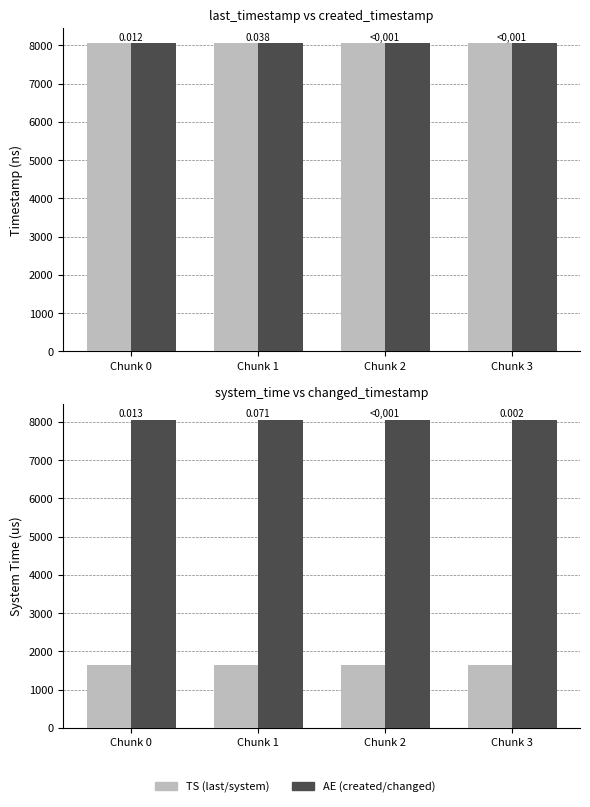

Reading left to right, transcribe all the data shown in this chart.

last_timestamp: 8051.1	8051.9	8052.7	8053.0
created_timestamp: 8050.6	8051.2	8051.9	8052.7
system_time: 1638.8	1638.8	1638.8	1638.8
changed_timestamp: 8051.1	8051.9	8052.7	8053.0